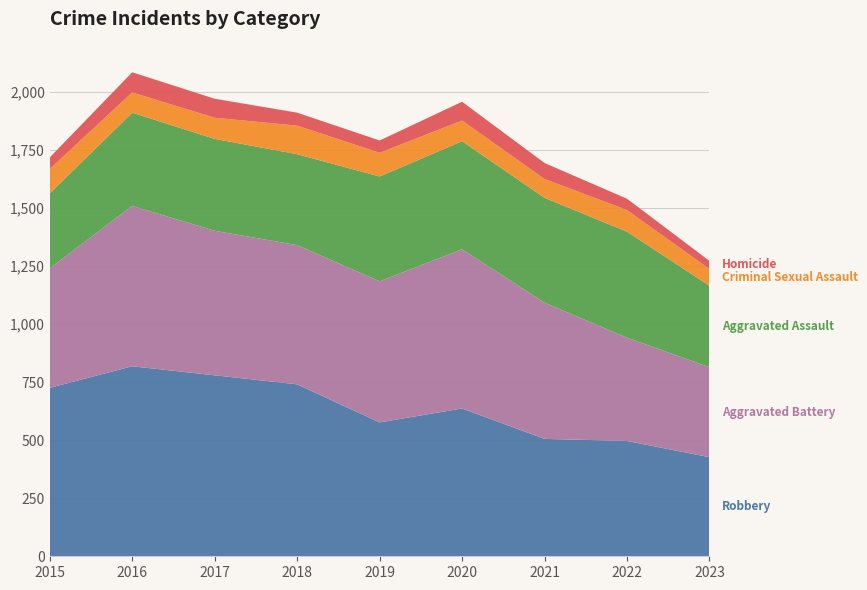

Reading left to right, what are all the values shown in this chart?

Robbery: 726	819	780	741	577	637	506	497	427
Aggravated Battery: 515	691	623	600	608	686	587	445	388
Aggravated Assault: 323	402	396	392	452	466	452	457	351
Criminal Sexual Assault: 105	87	91	123	102	89	81	93	72
Homicide: 50	87	82	56	53	81	69	49	35